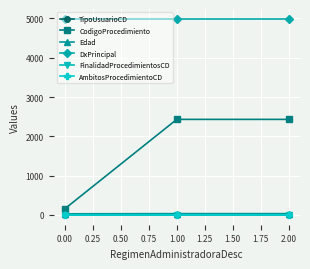

What is the minimum value for DxPrincipal?

4991